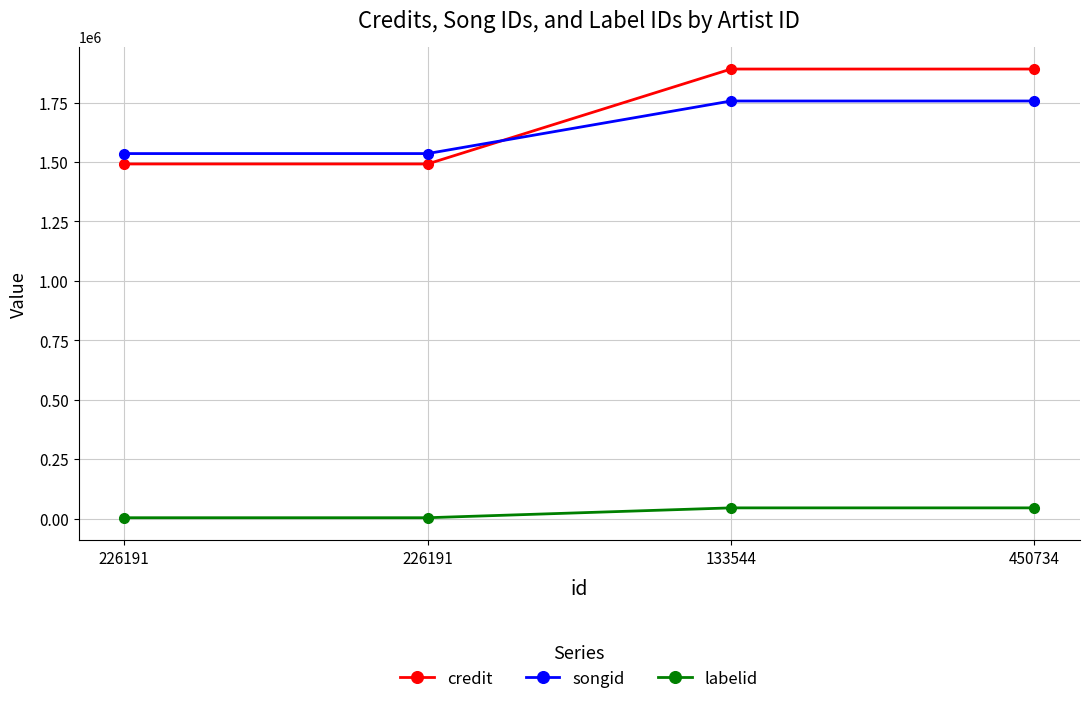

True or false: labelid and songid cross at least once.

False